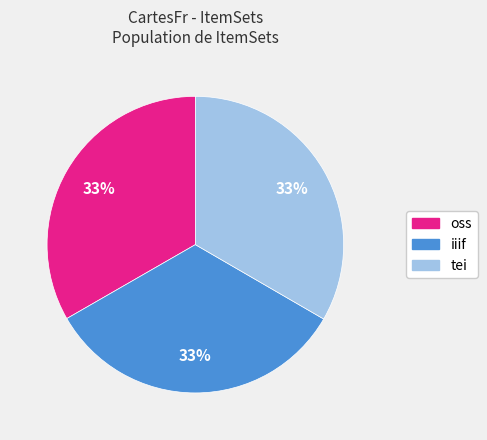

Approximately how many times larger is the value at oss compared to tei?

1.0